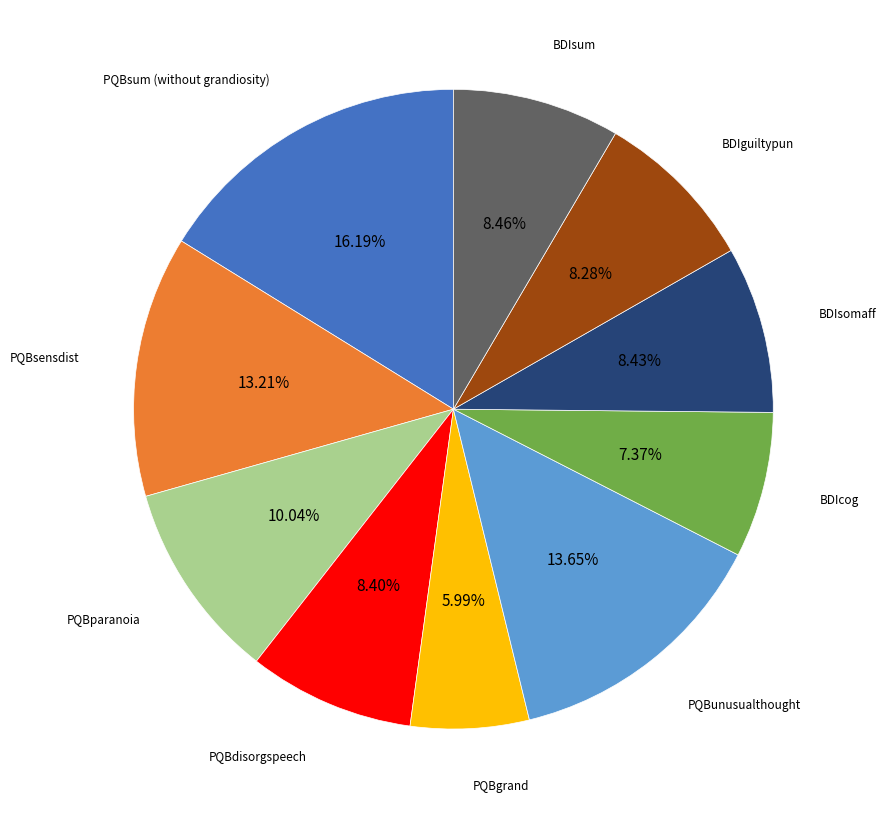

To the nearest percent, what is the difference between the largest and smallest slice percentages?

10%